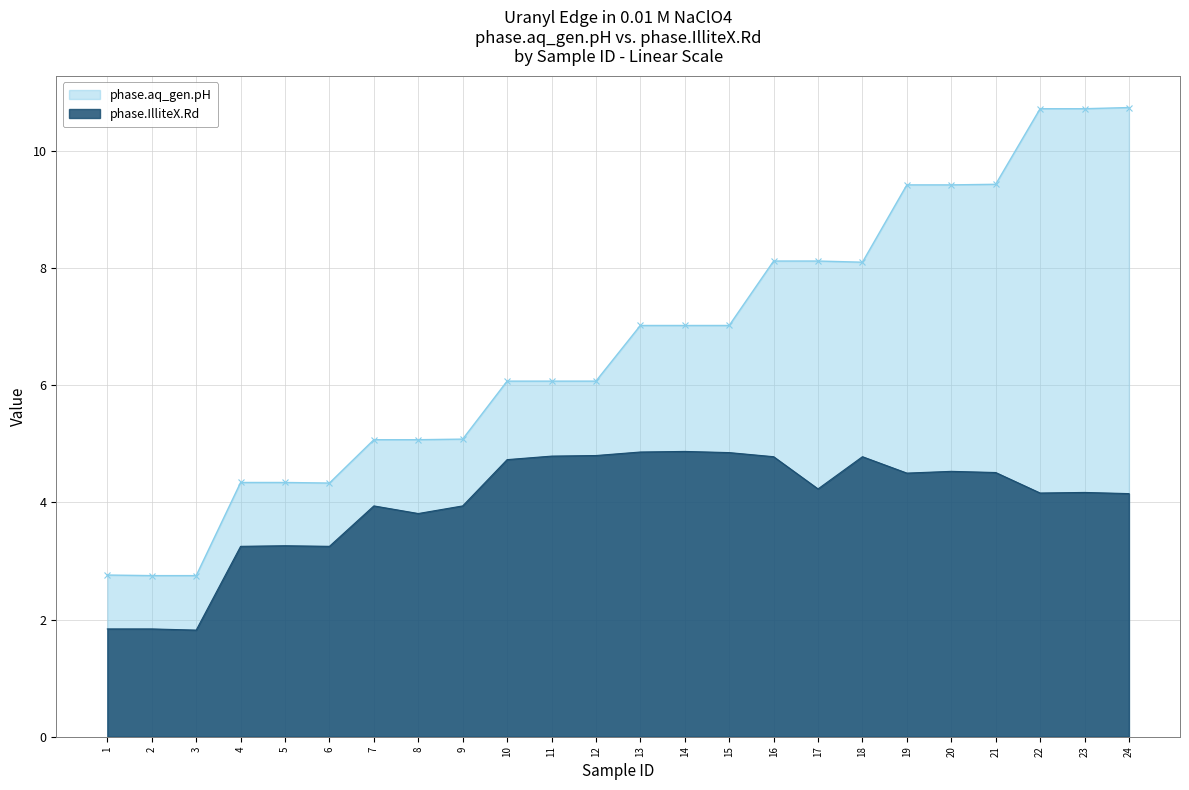

Is it true that phase.IlliteX.Rd equals 4.8 at 16?

True